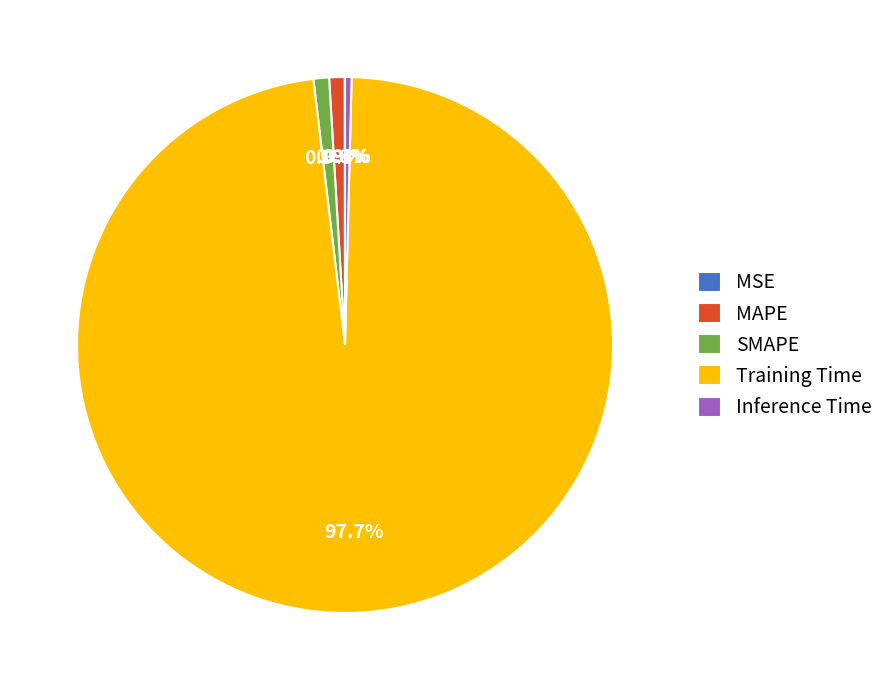

To the nearest percent, what portion does MAPE represent?

1%